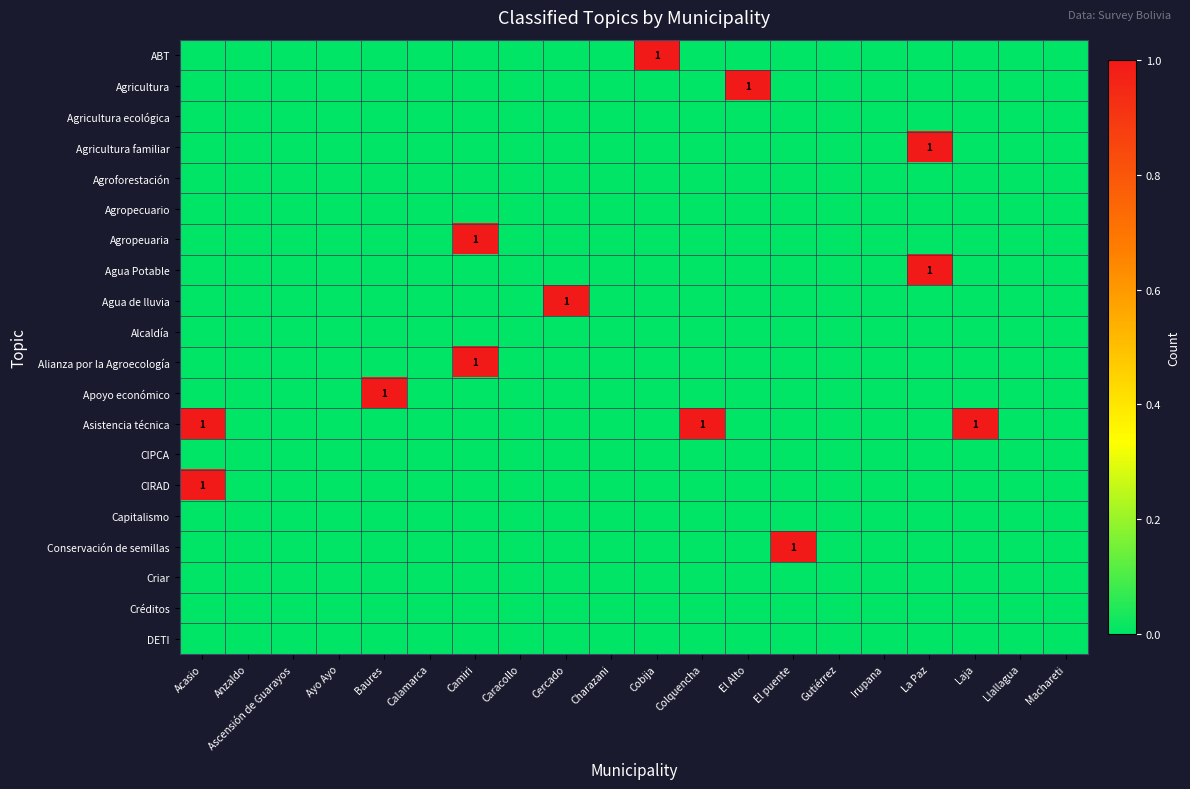

At which label is Capitalismo closest to 0?

Acasio